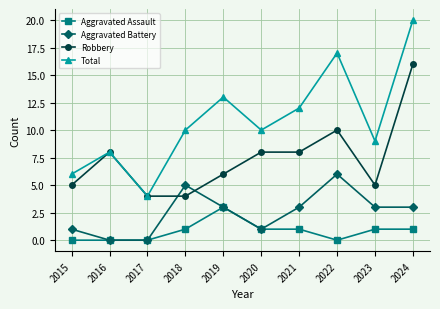

How many data points does each series have?

10